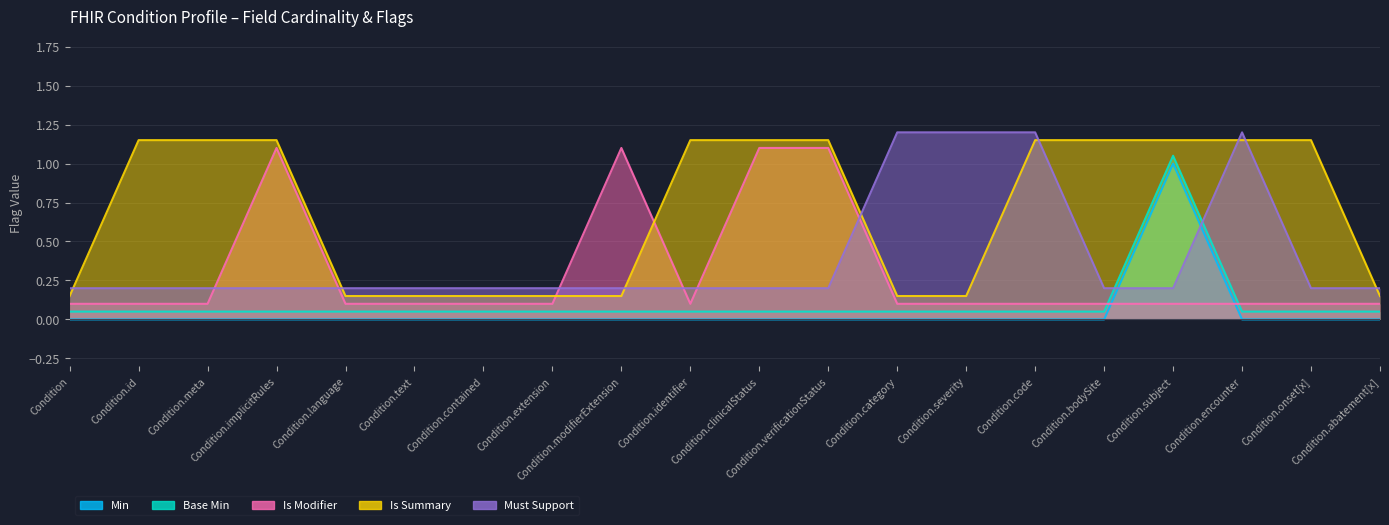

What is the sum of all Must Support values?

8.0